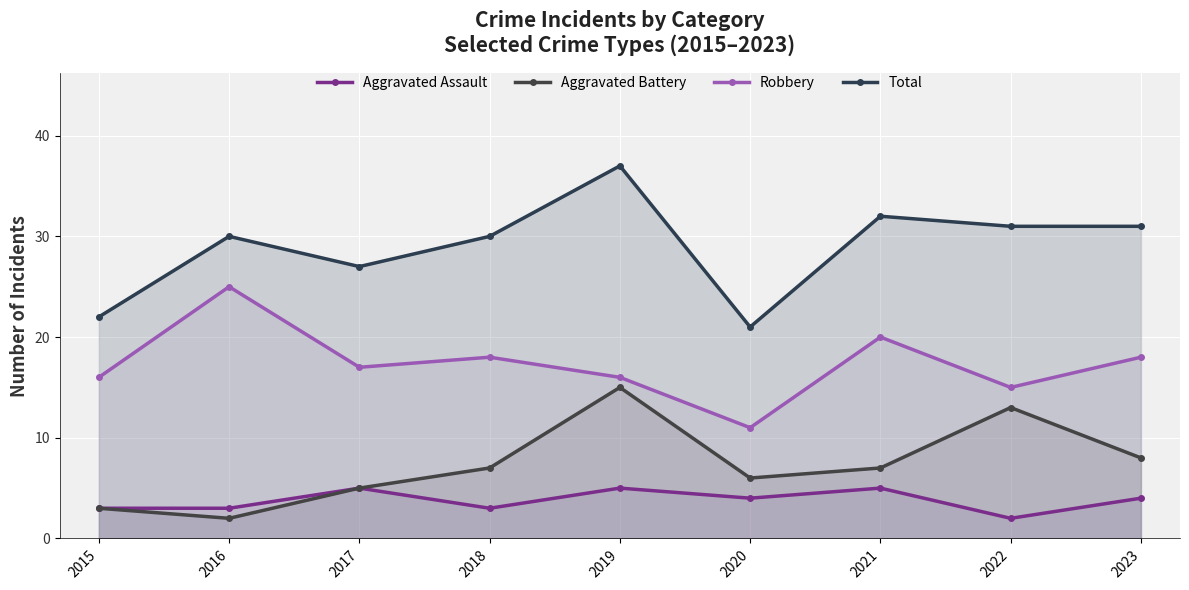

What is the sum of all Aggravated Assault values?

34